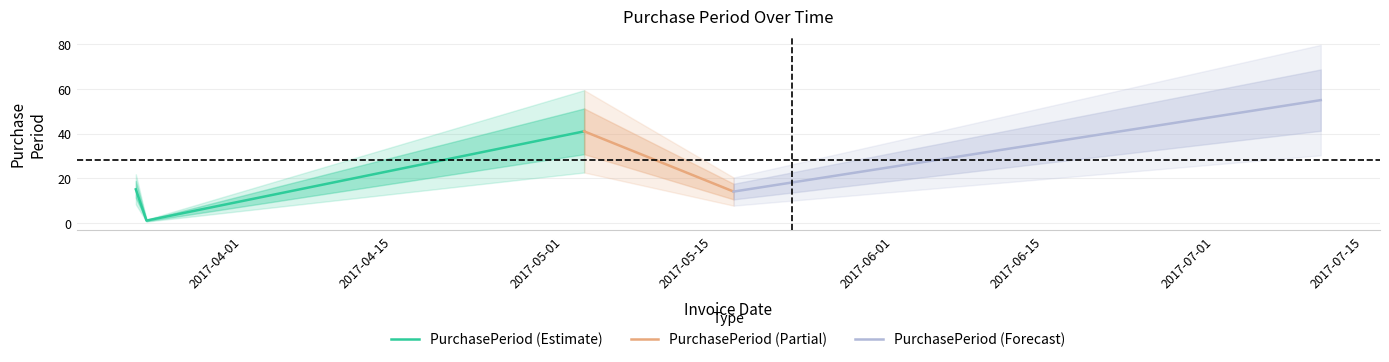

What is the average value?

25